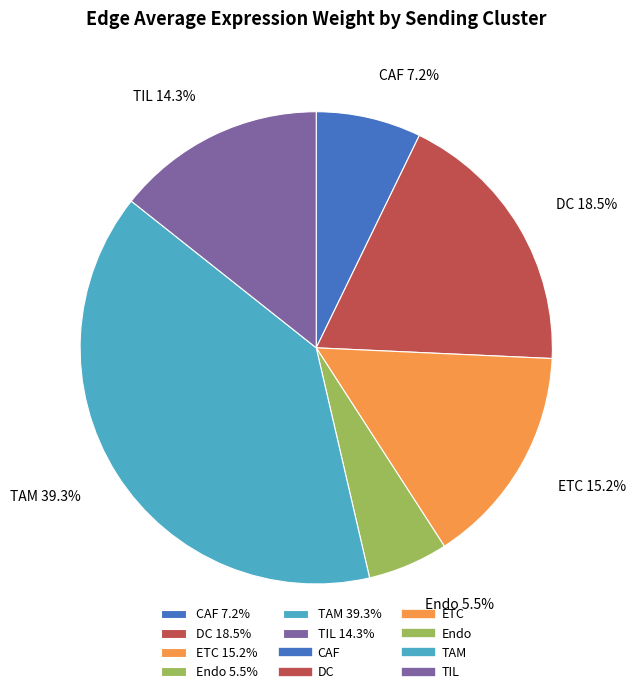

Is TAM 39.3% the majority of the pie?

No